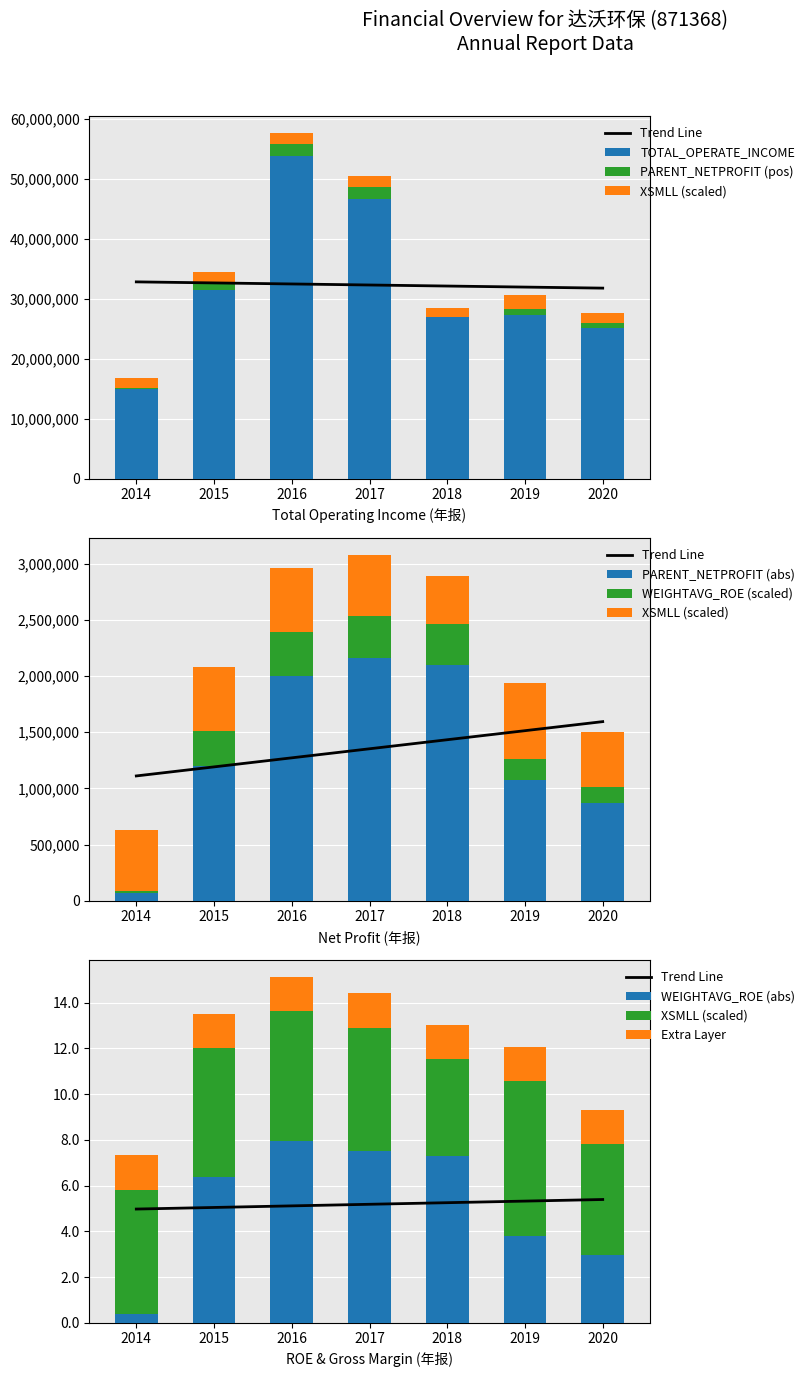

What is the difference between the highest and lowest values at 2014?

13157034.5